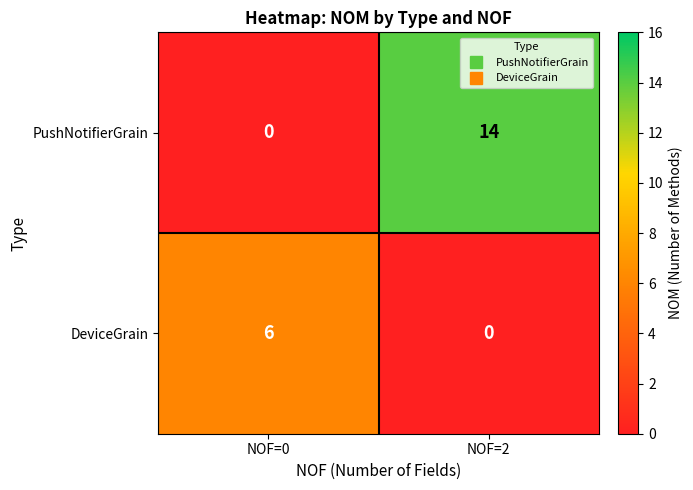

The value of PushNotifierGrain at NOF=2 is 14. True or false?

True